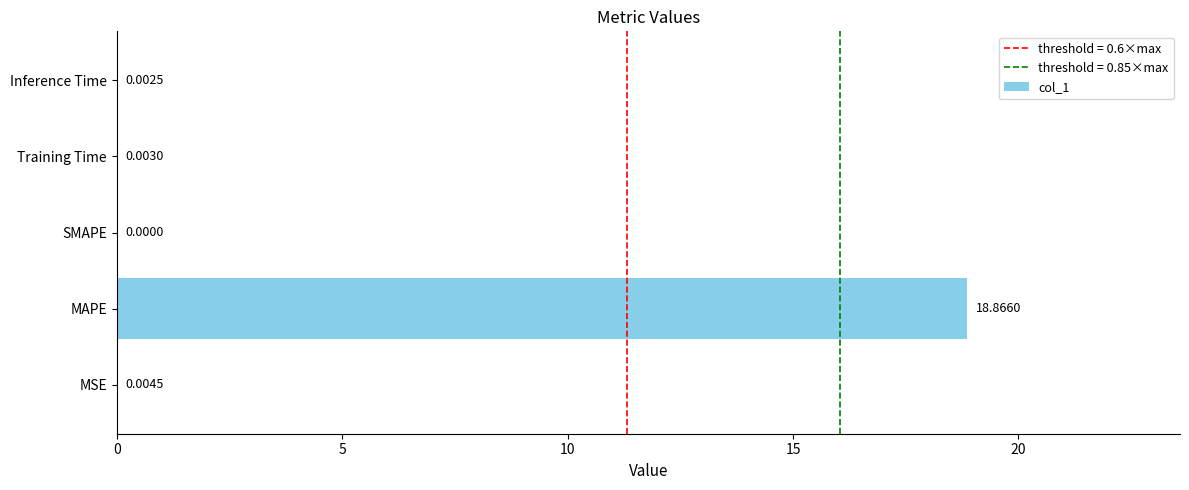

Where is the data nearest to the value 9?

MSE